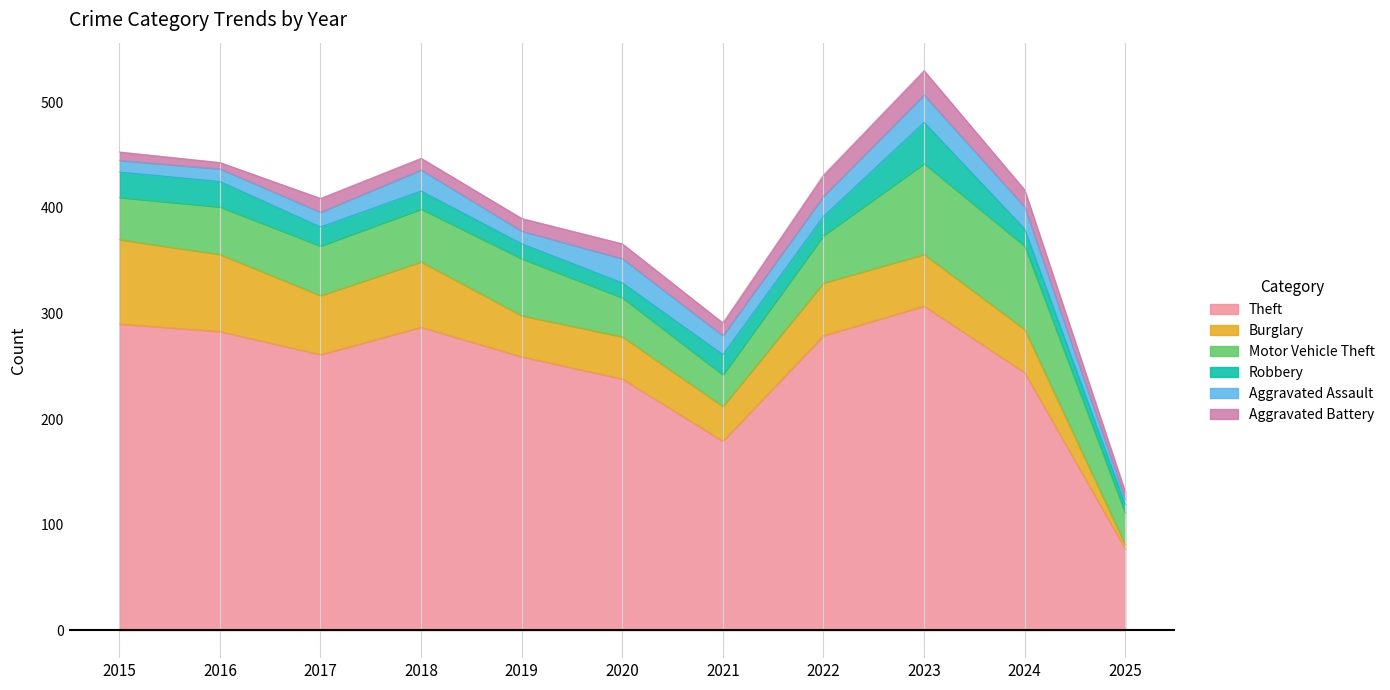

The Burglary series shows 2 at 2025. True or false?

False